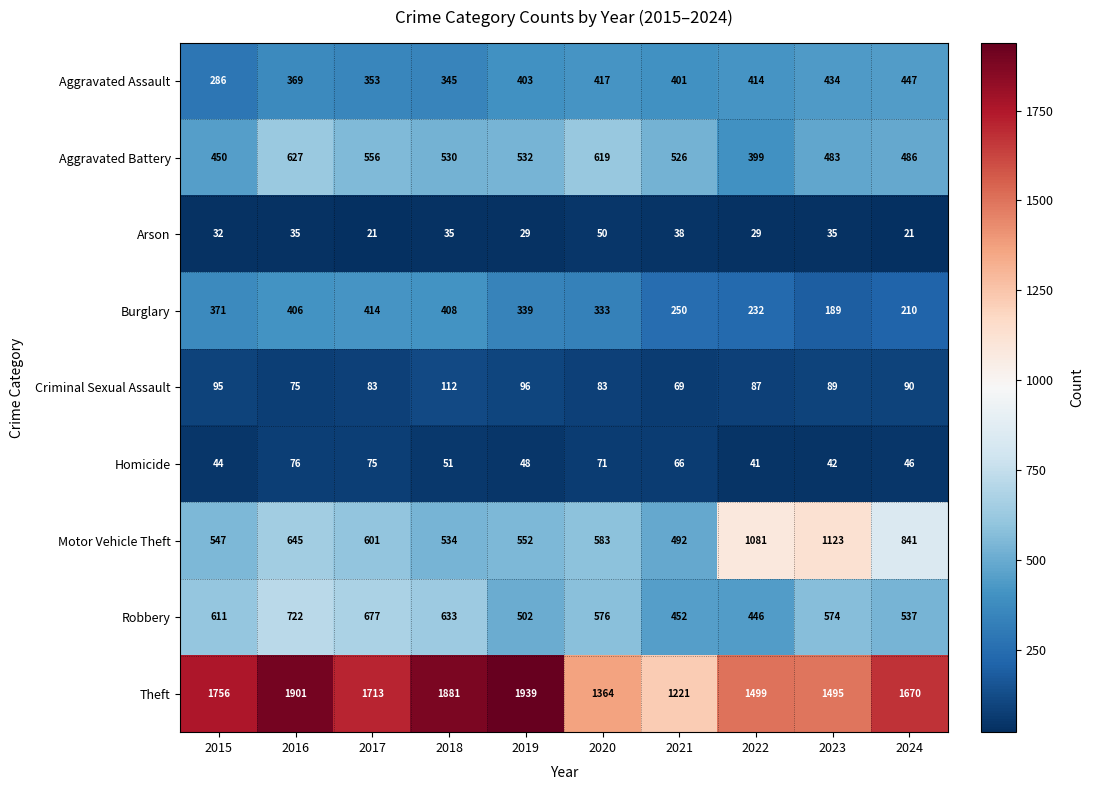

How many distinct data groups are displayed?

9